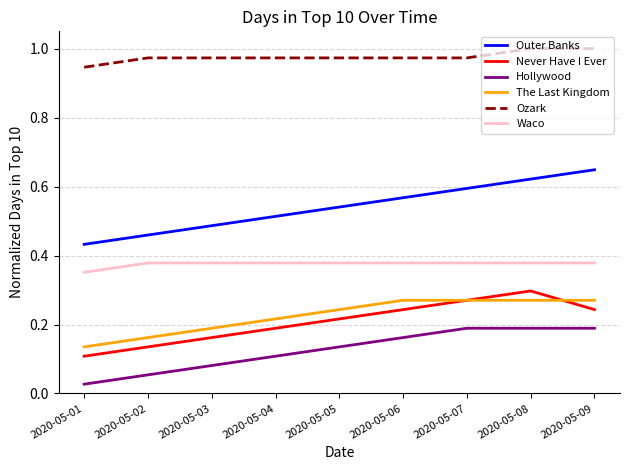

At which label is Never Have I Ever closest to 0?

2020-05-01